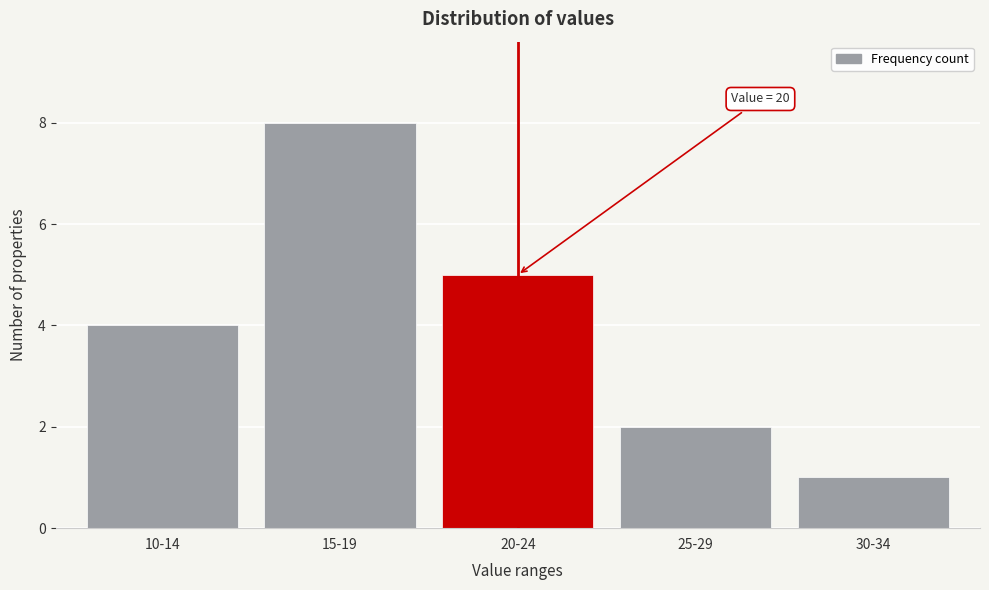

Reading left to right, extract all data points from this chart.

4	8	5	2	1